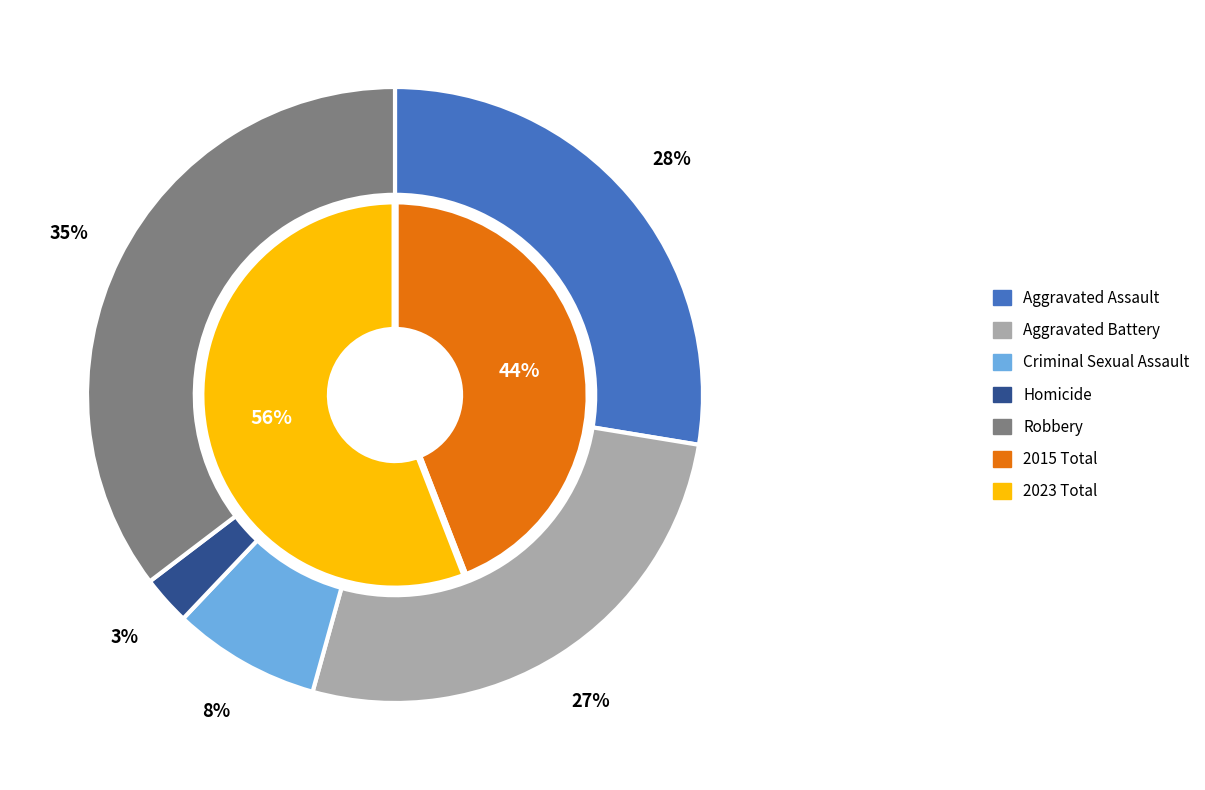

What portion of the pie excludes Criminal Sexual Assault?

92.2%